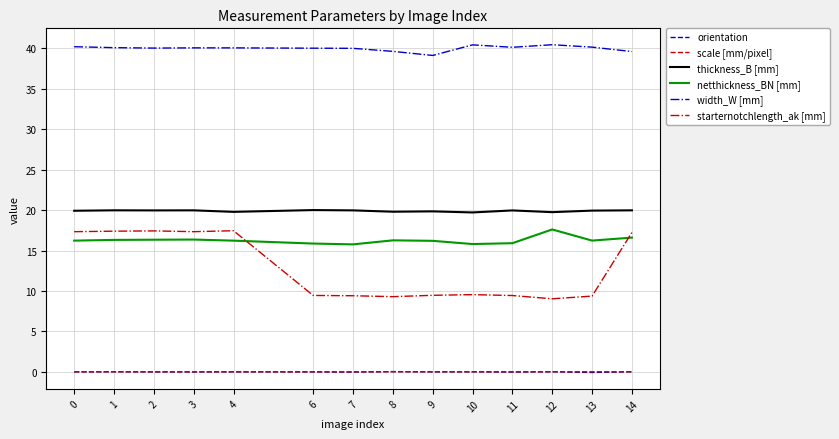

What is the difference between the maximum and minimum values in the netthickness_BN [mm] series?

1.8